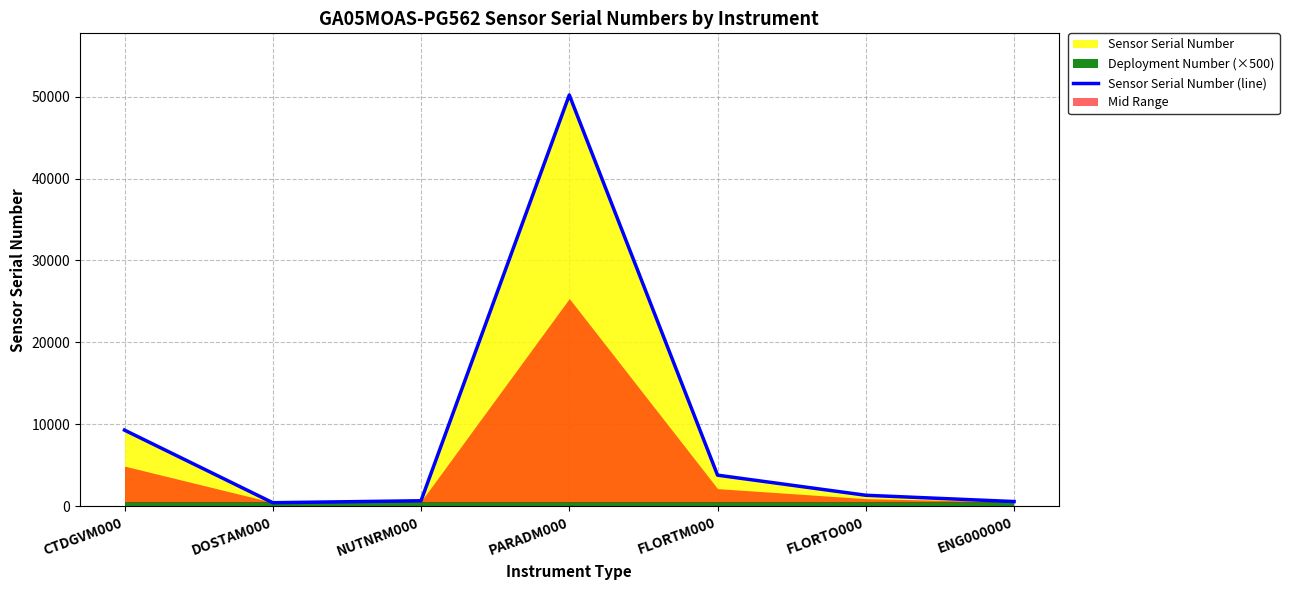

How many values are below 1329?

3